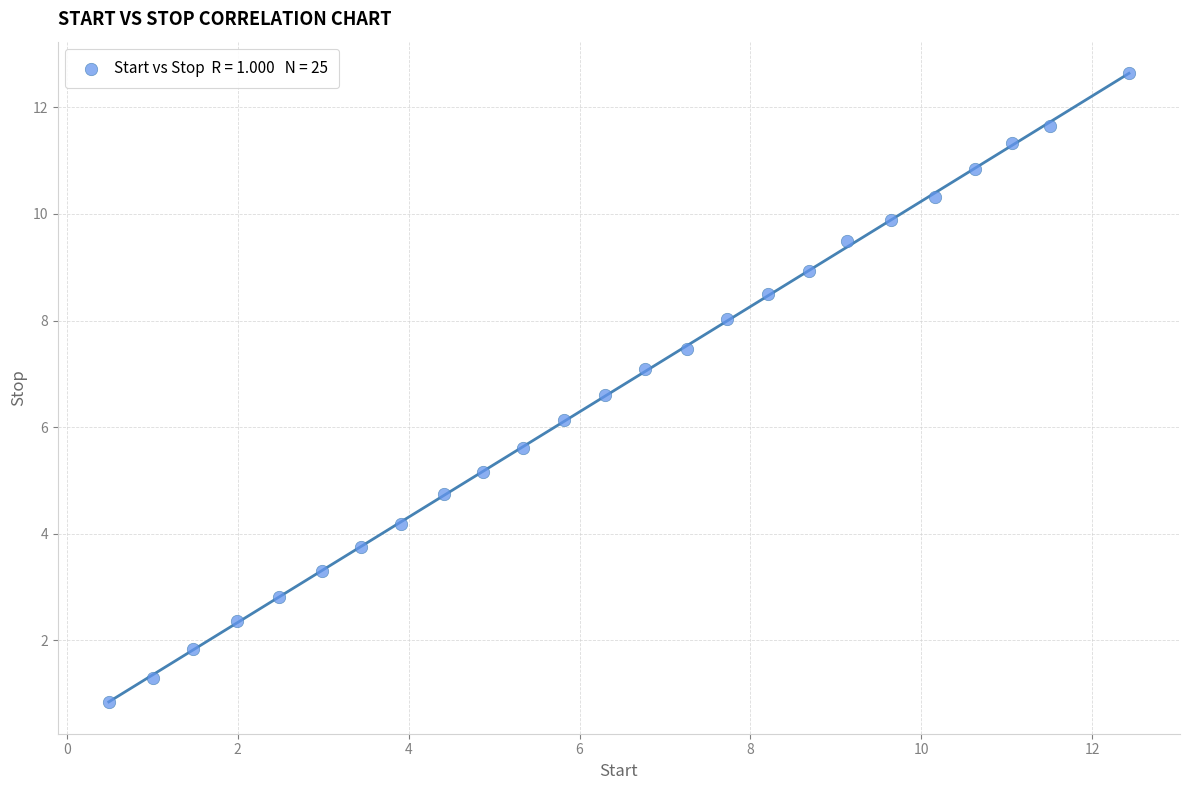

What Y value in the scatter plot is closest to 6?

6.1